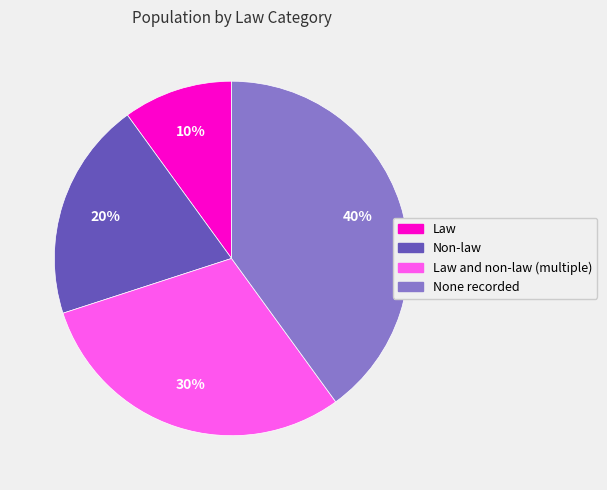

Does any single category account for the majority?

No